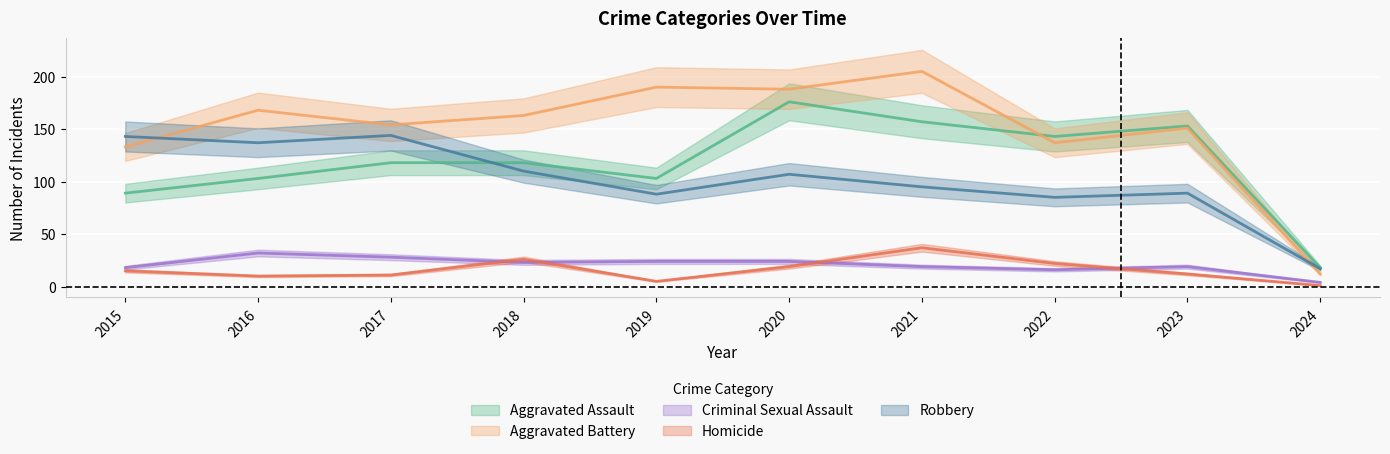

True or false: Criminal Sexual Assault and Homicide intersect in this chart.

True